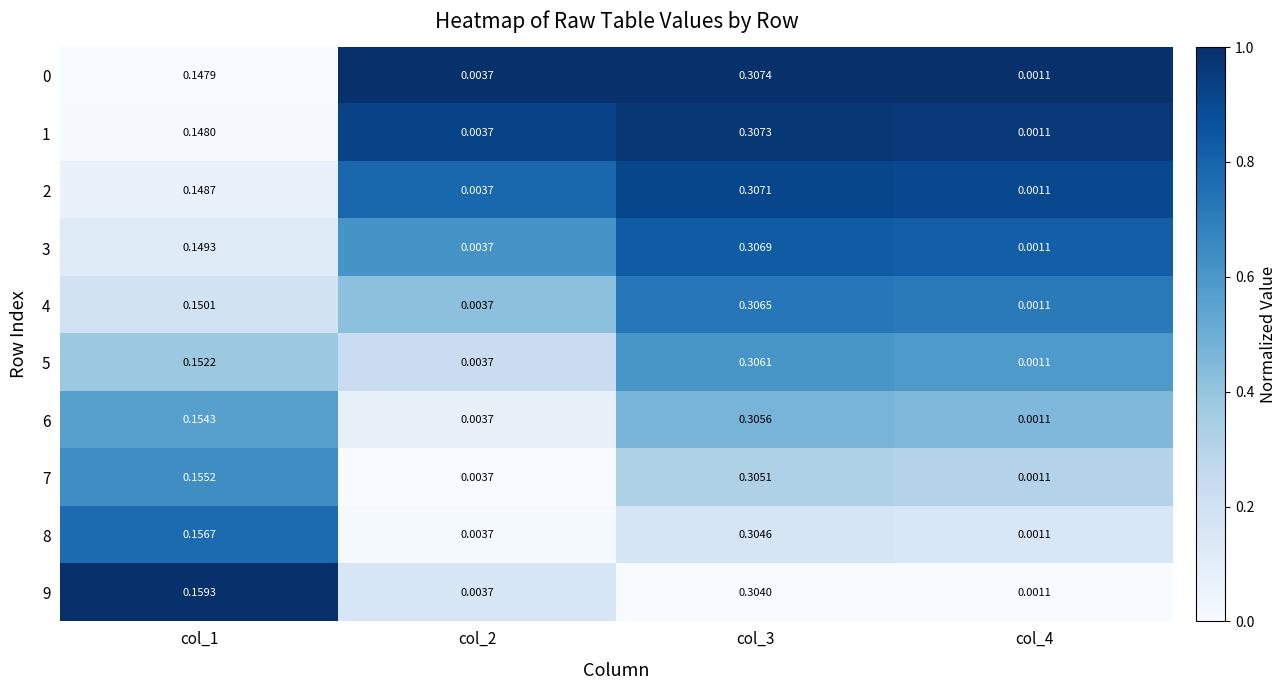

What is the total value across all series at col_4?

5.9